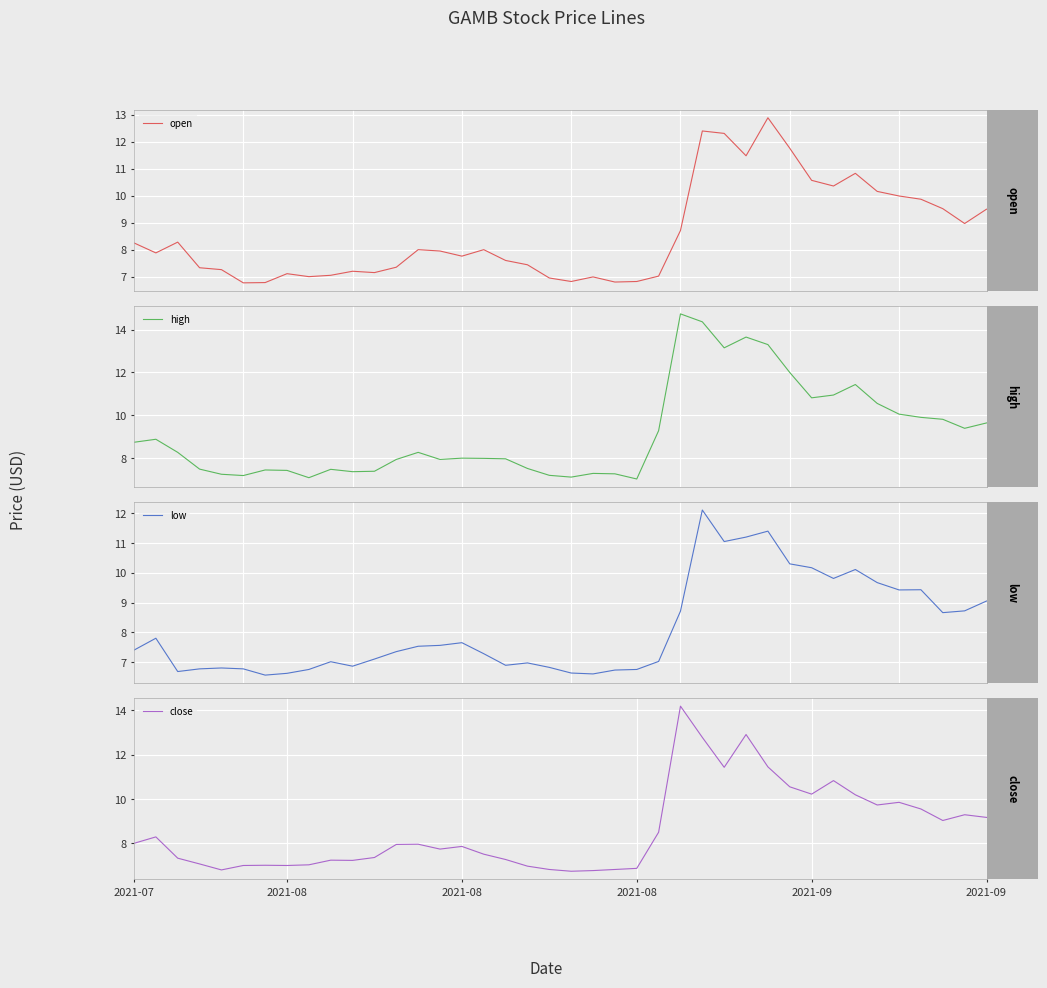

Is it true that low equals 6.5 at 30?

False